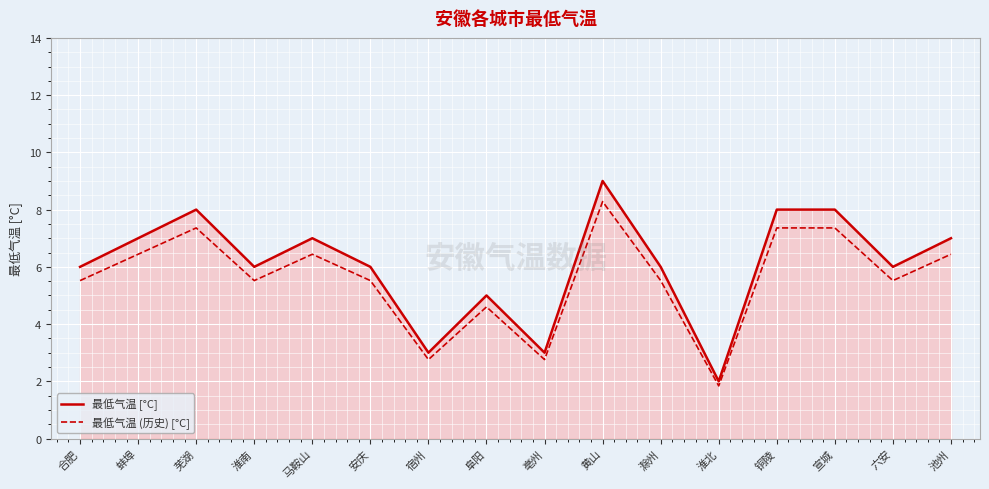

What position from the left is 淮北?

12